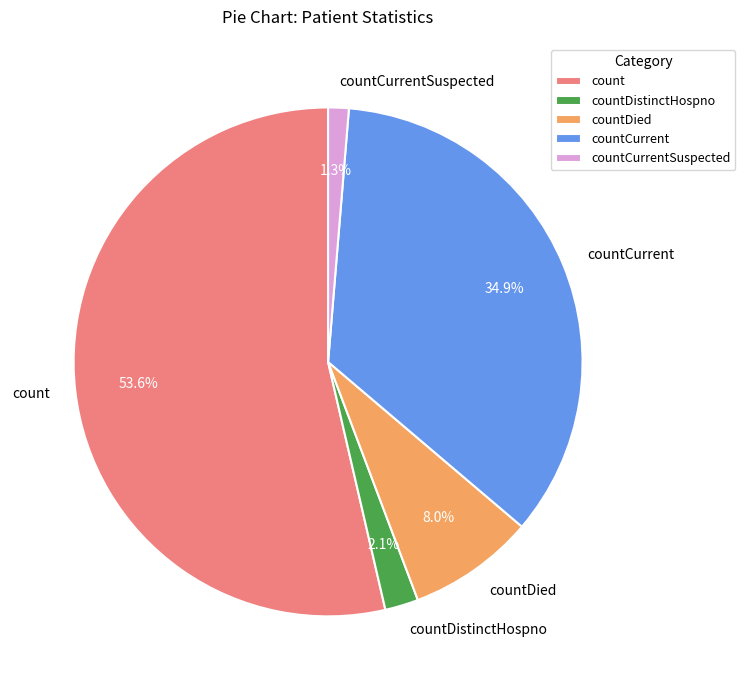

To the nearest percent, what is the average slice percentage?

20%